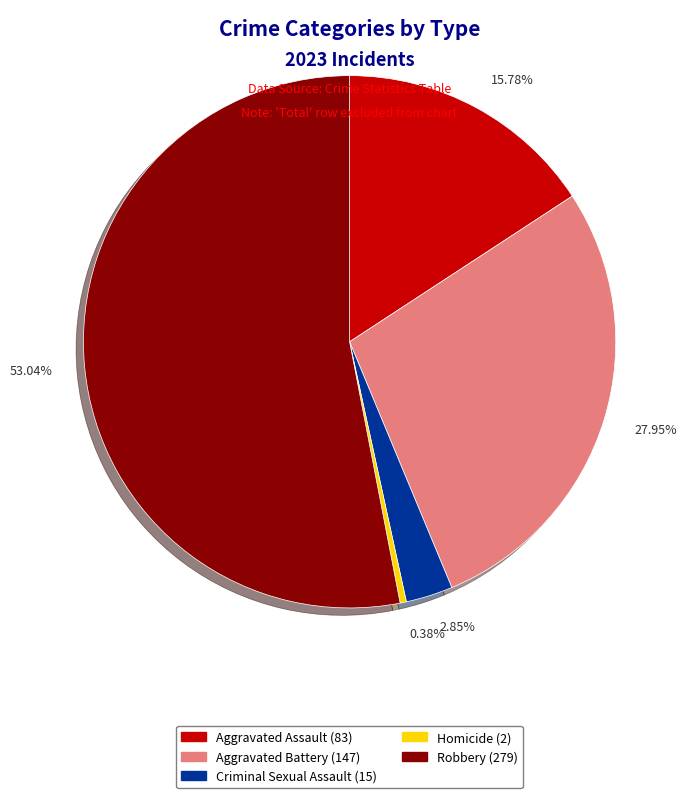

Which has a higher value, Homicide or Aggravated Assault?

Aggravated Assault